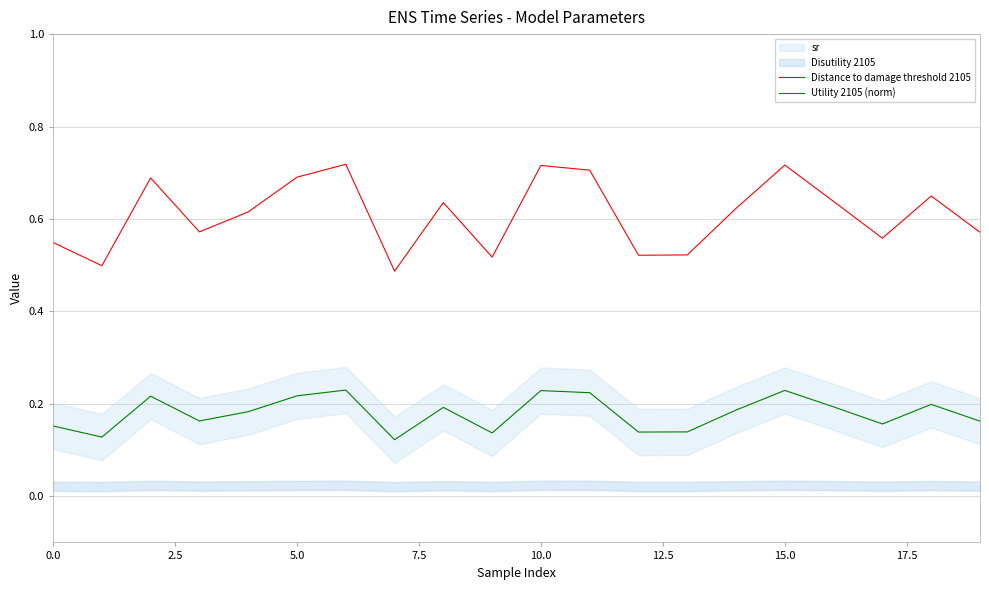

Which series has the widest spread of values?

Distance to damage threshold 2105